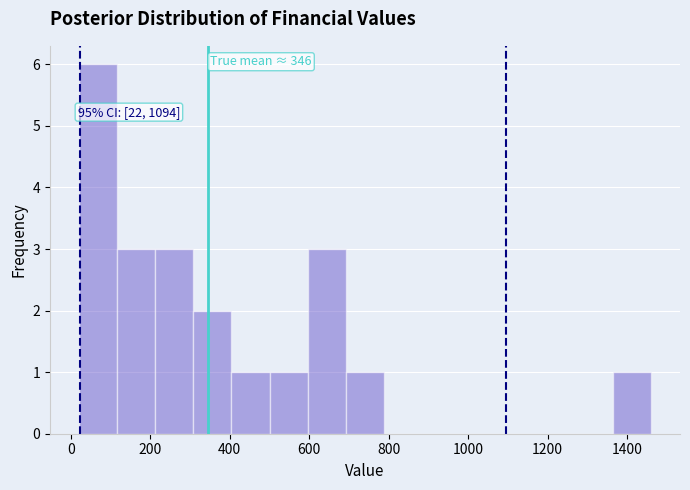

Which range on the x-axis has the tallest bar?

20 to 120